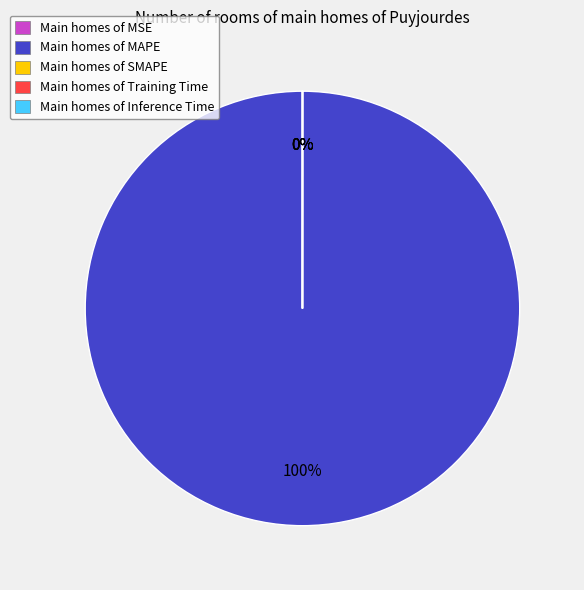

Is it true that MAPE is 100% of the pie?

True